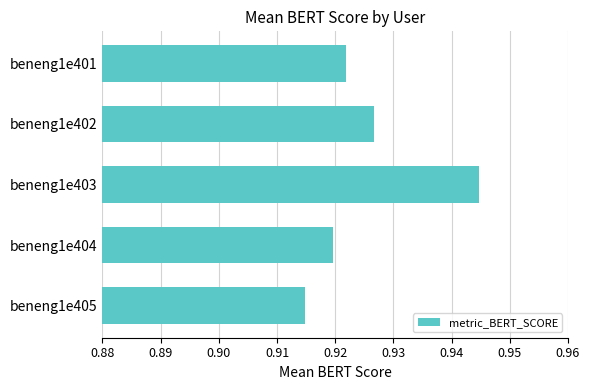

What is the sum of all values?

4.6